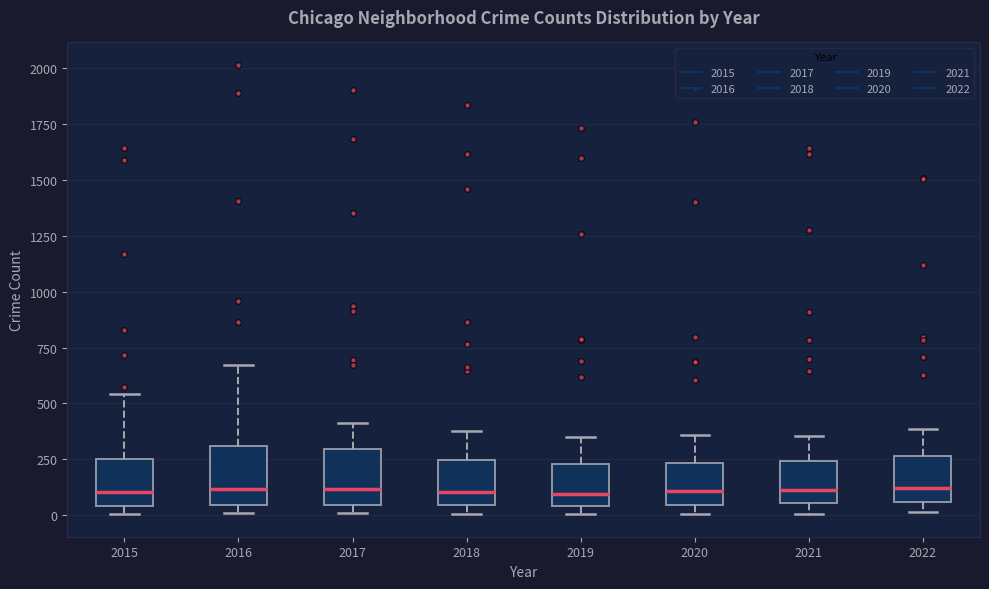

Reading left to right, read every box against the y-axis: the position of its median line, the range the box covers, and the ends of its whiskers. The values are not printed on the chart, so give them approximately, as read against the axis.

2015: median 100, box 50 to 250, whiskers 0 to 550
2016: median 100, box 50 to 300, whiskers 0 to 650
2017: median 100, box 50 to 300, whiskers 0 to 400
2018: median 100, box 50 to 250, whiskers 0 to 400
2019: median 100, box 50 to 250, whiskers 0 to 350
2020: median 100, box 50 to 250, whiskers 0 to 350
2021: median 100, box 50 to 250, whiskers 0 to 350
2022: median 100, box 50 to 250, whiskers 0 to 400